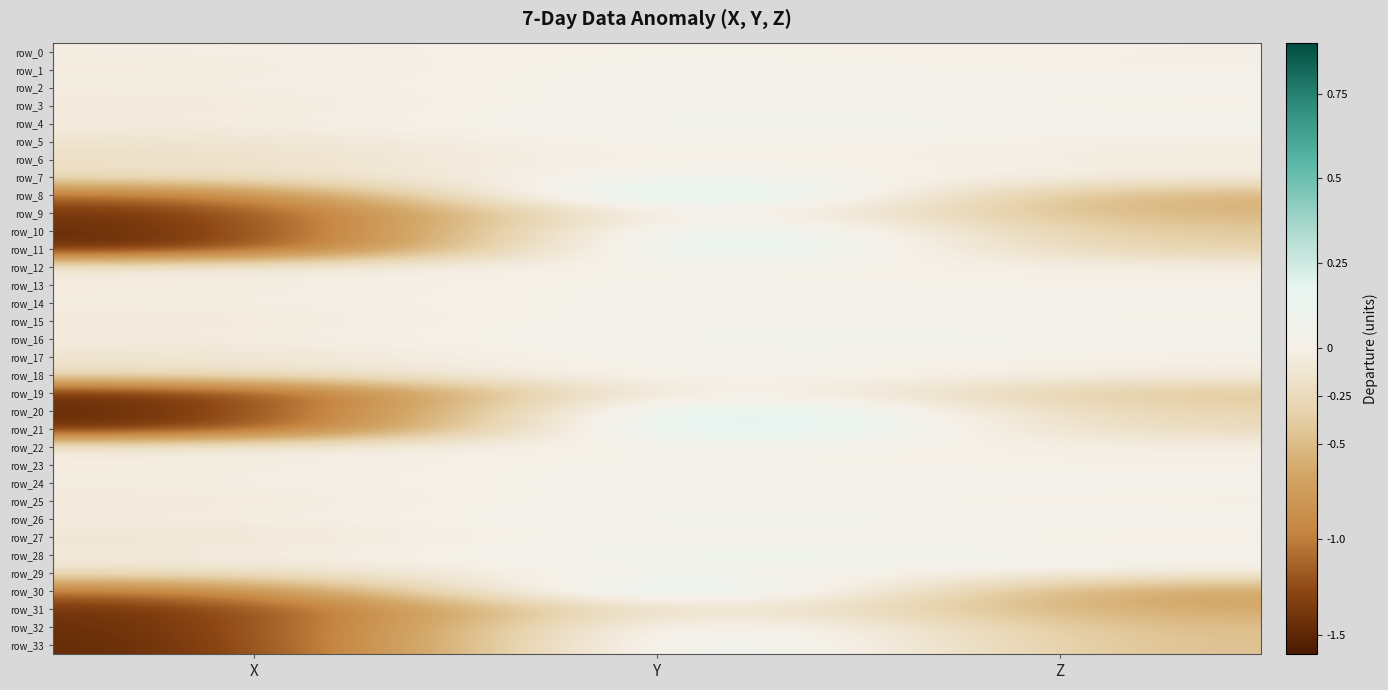

At which category is the sum across all series the highest?

Y